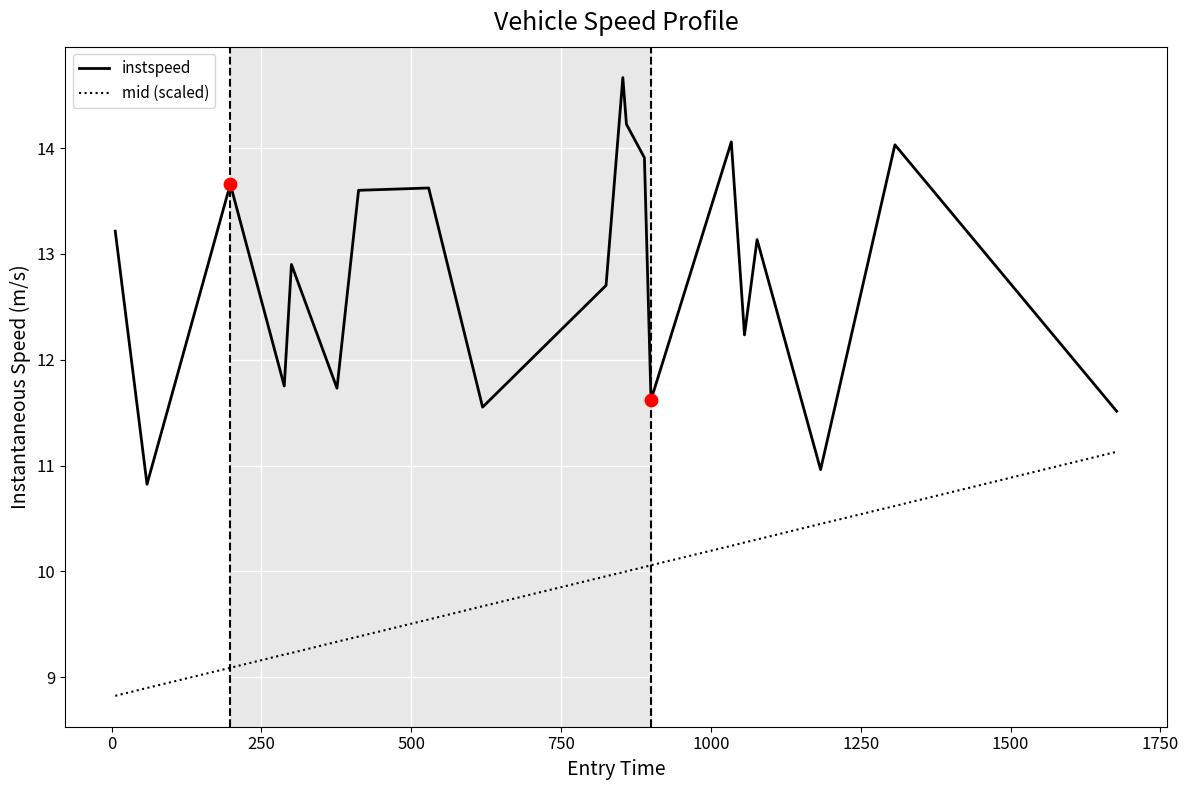

Which series has the widest spread of values?

instspeed